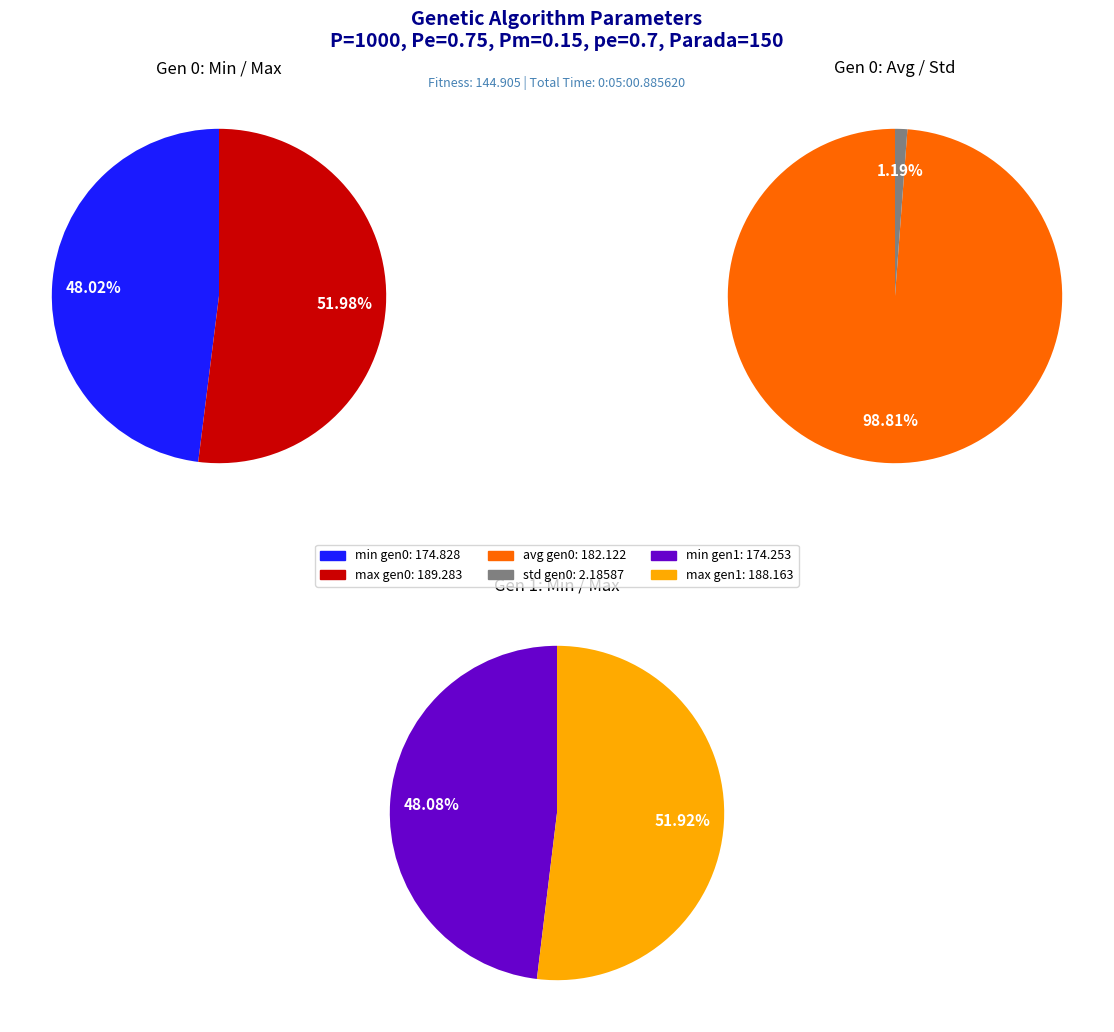

Is it true that gen 0 is 50% of the pie?

True